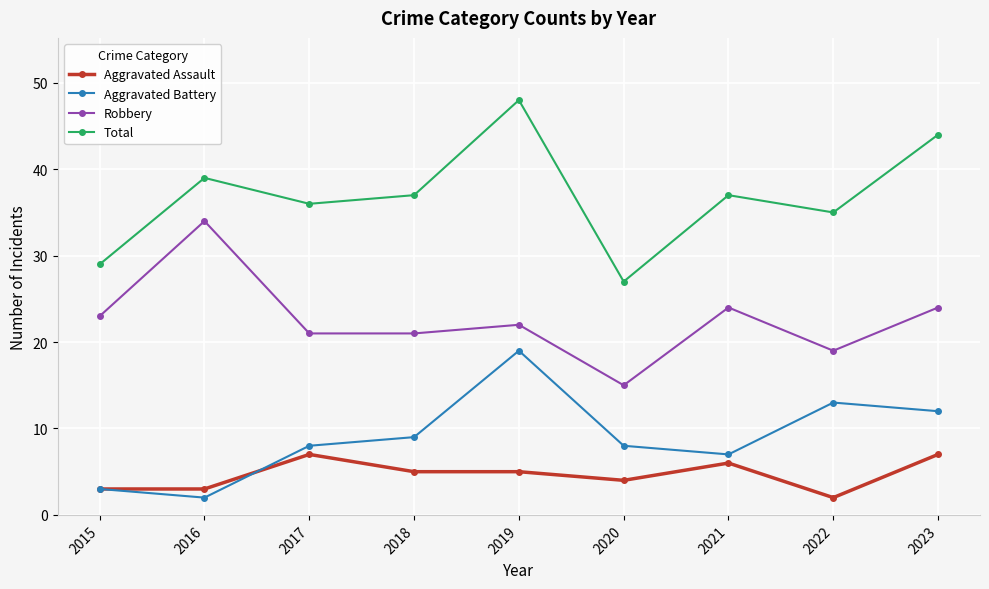

Rank the series by their maximum value, from lowest to highest.

Aggravated Assault, Aggravated Battery, Robbery, Total